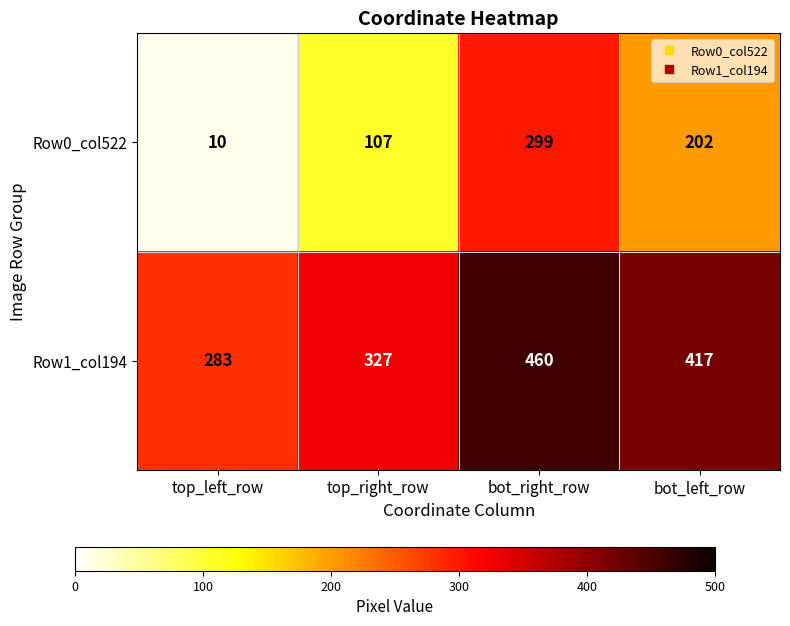

Rank the series by their maximum value, from lowest to highest.

Row0_col522, Row1_col194